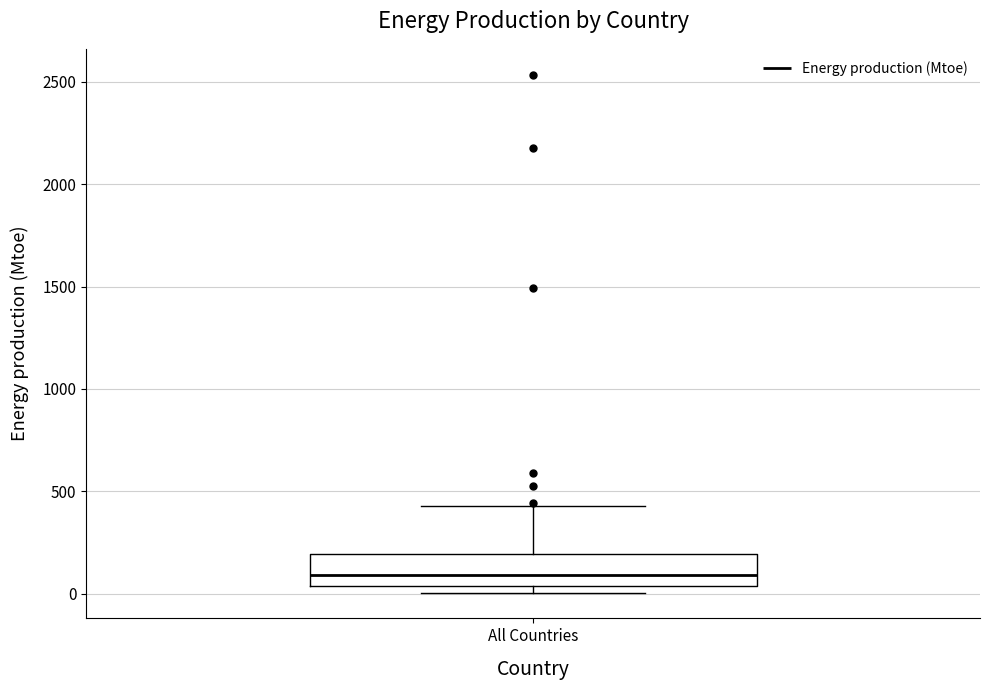

Read this box plot against the y-axis: the position of the median line, the range covered by the box, and the ends of both whiskers. The values are not printed on the chart, so give them approximately, as read against the axis.

median 100, box 50 to 200, whiskers 0 to 450